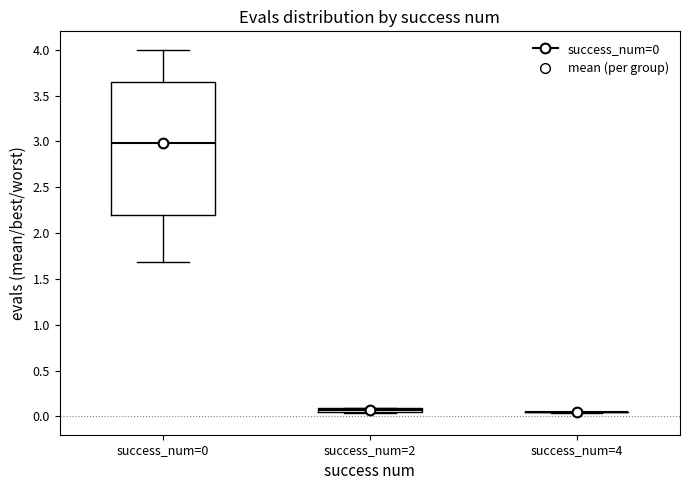

Which box is the tallest, from its lower edge to its upper edge?

success_num=0